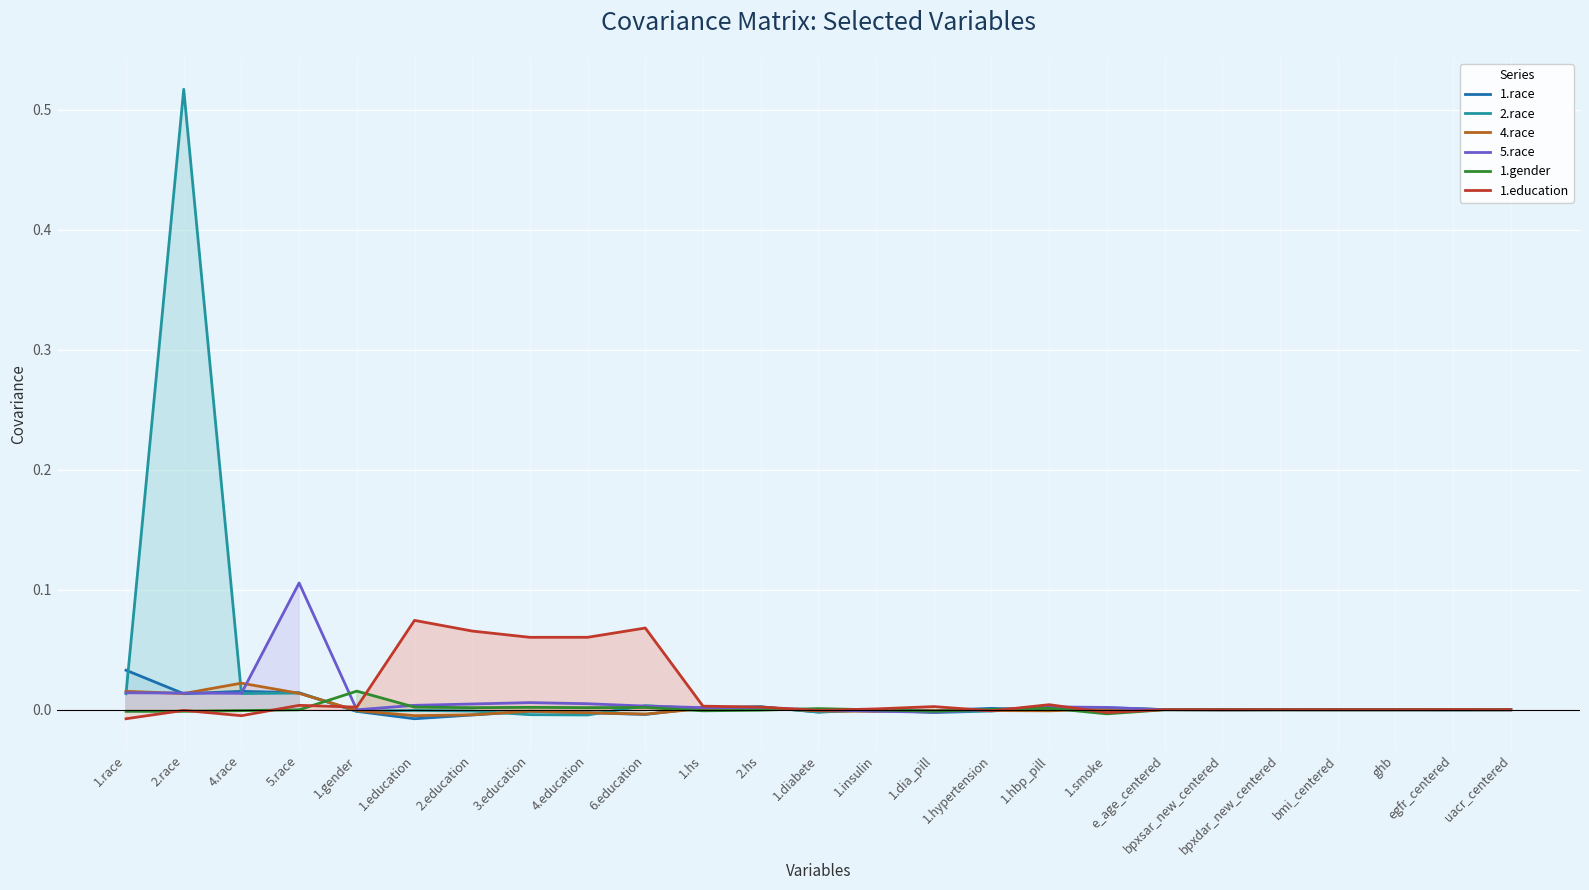

In 2.race, how many points are higher than both neighbors (excluding endpoints)?

8